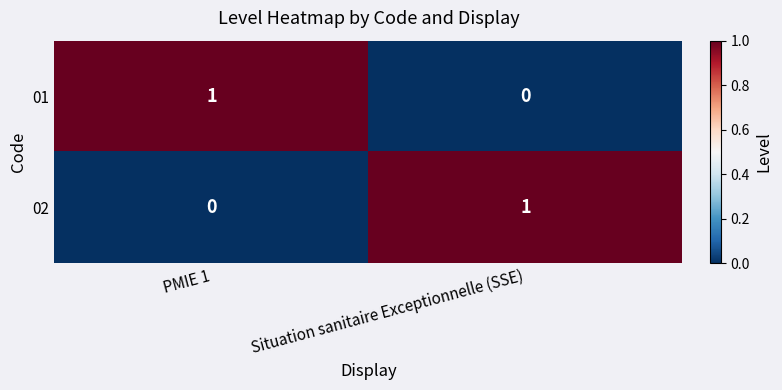

At which label does 01 reach its peak?

PMIE 1